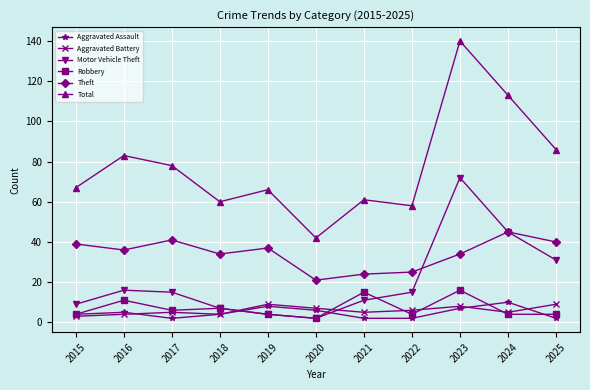

Is the value of Motor Vehicle Theft at 2021 greater than the value of Aggravated Battery at 2019?

Yes